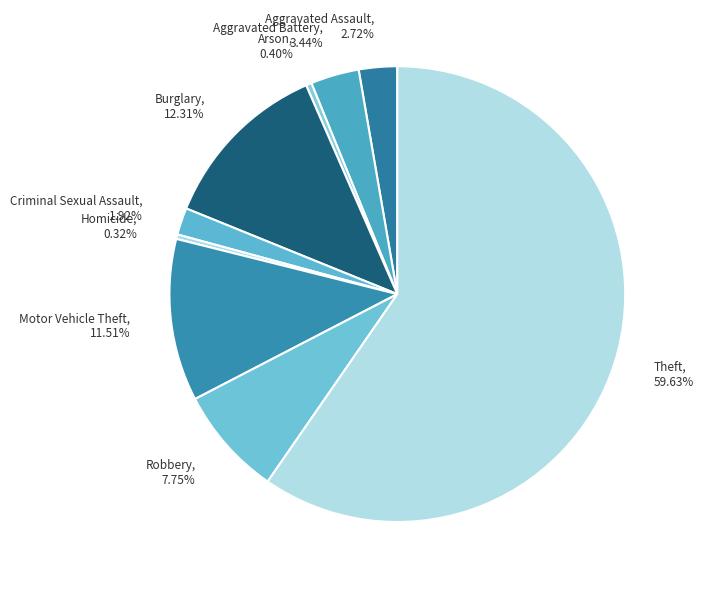

To the nearest percent, what is the combined percentage of Burglary and Criminal Sexual Assault?

14%